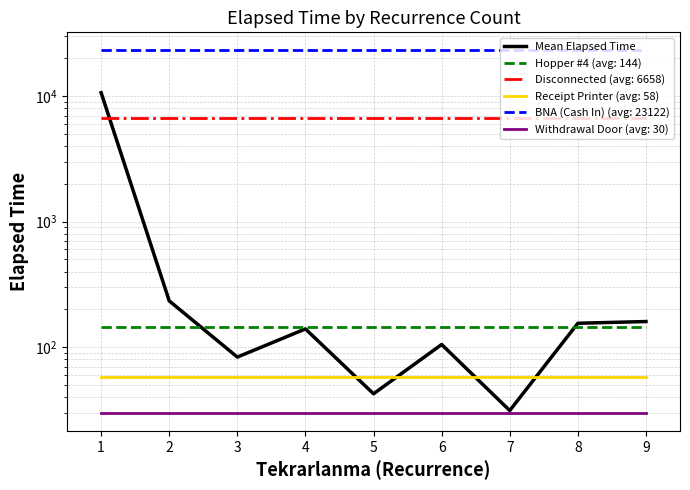

At which category does the chart reach its peak across all series?

1